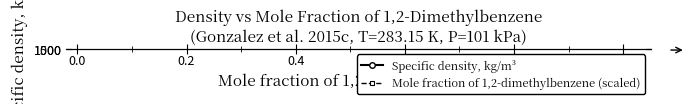

List the series in order of their overall mean, highest first.

Specific density, kg/m³, Mole fraction of 1,2-dimethylbenzene (scaled)